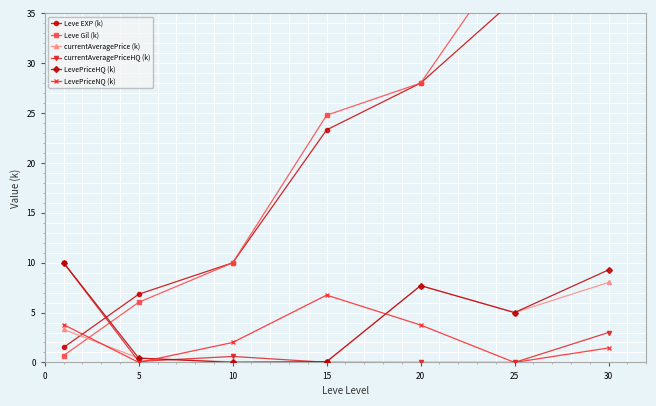

List the series in order of their peak value, lowest first.

LevePriceNQ (k), currentAveragePrice (k), currentAveragePriceHQ (k), LevePriceHQ (k), Leve EXP (k), Leve Gil (k)